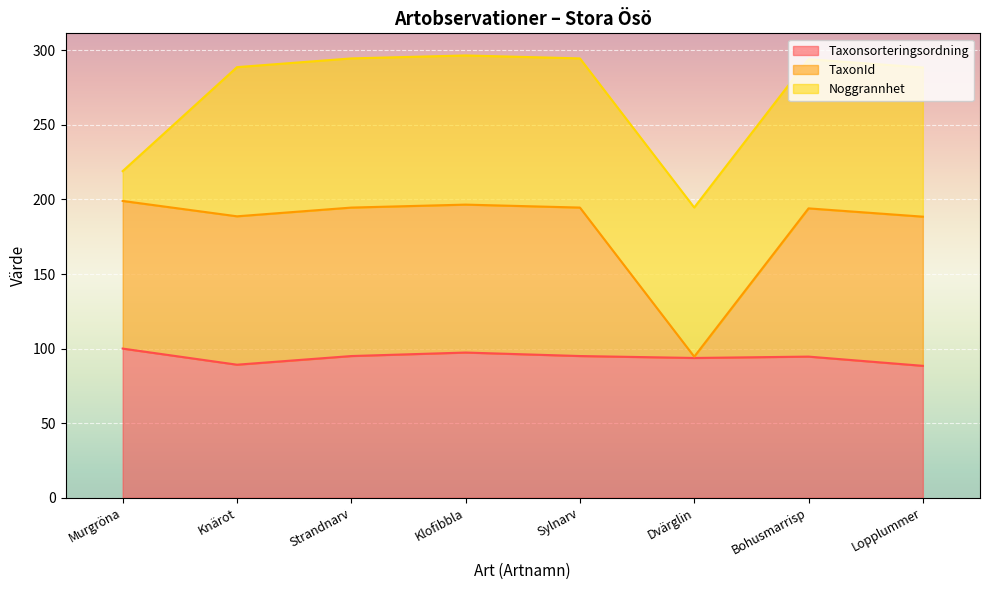

What are all the series names shown in the legend?

Taxonsorteringsordning, TaxonId, Noggrannhet